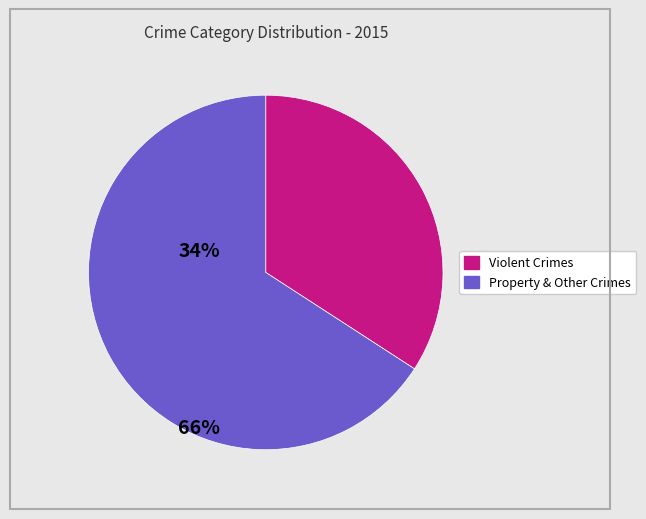

How many segments does this pie chart have?

2